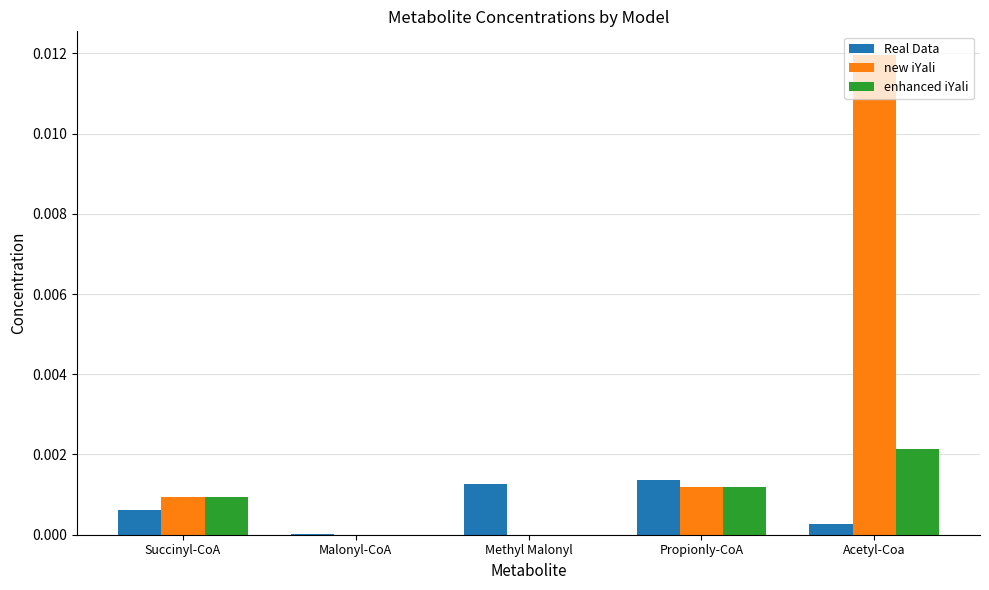

How many groups of bars are there?

5